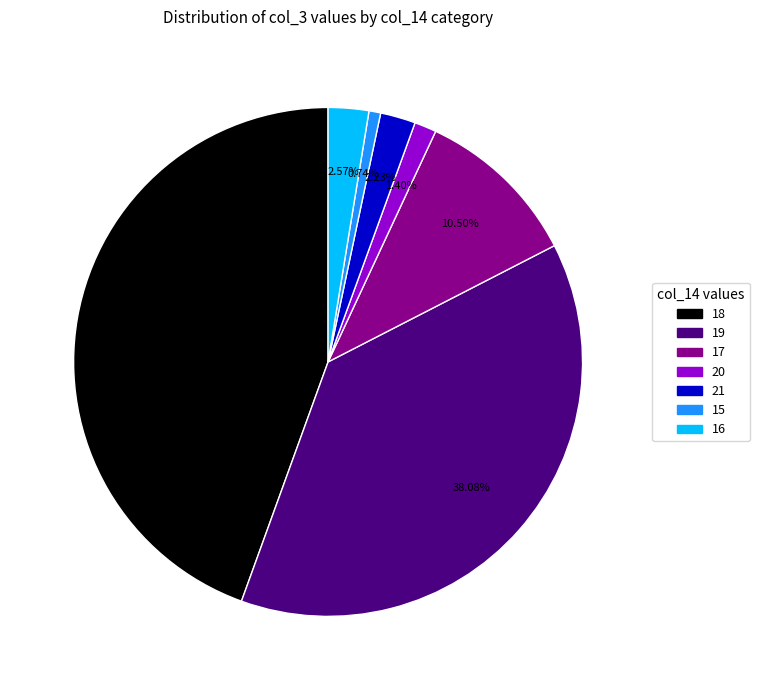

What is the total percentage of 20 and 16?

4.0%